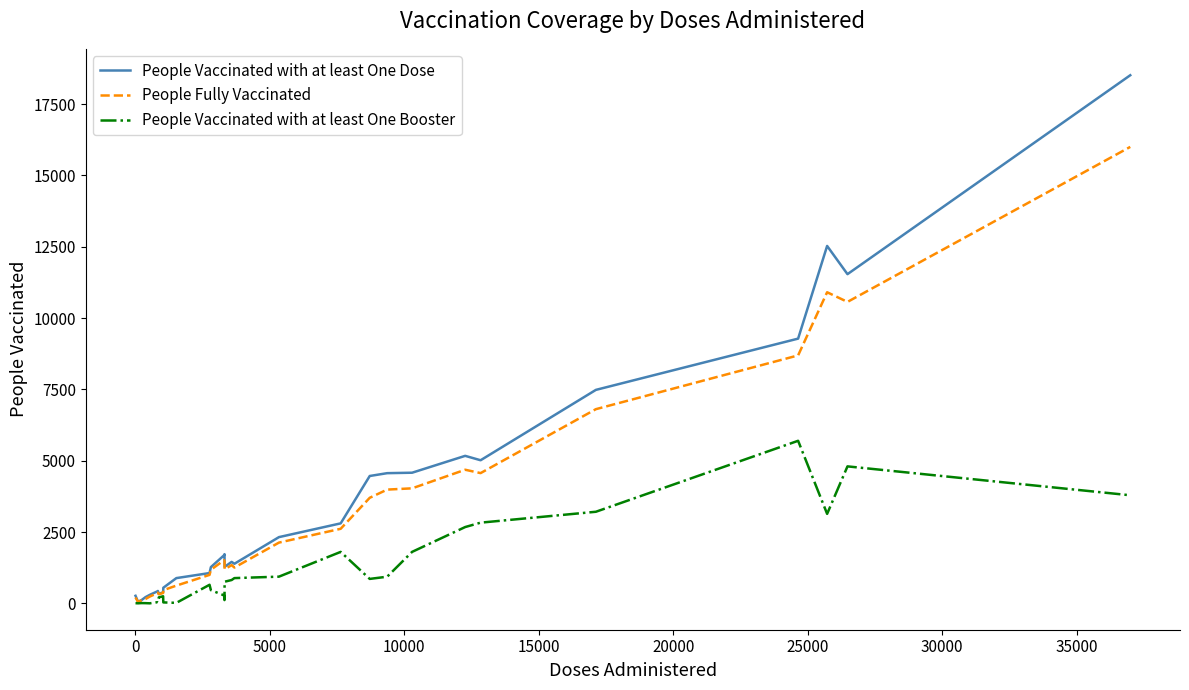

Rank the series by their maximum value, from highest to lowest.

People Vaccinated with at least One Dose, People Fully Vaccinated, People Vaccinated with at least One Booster